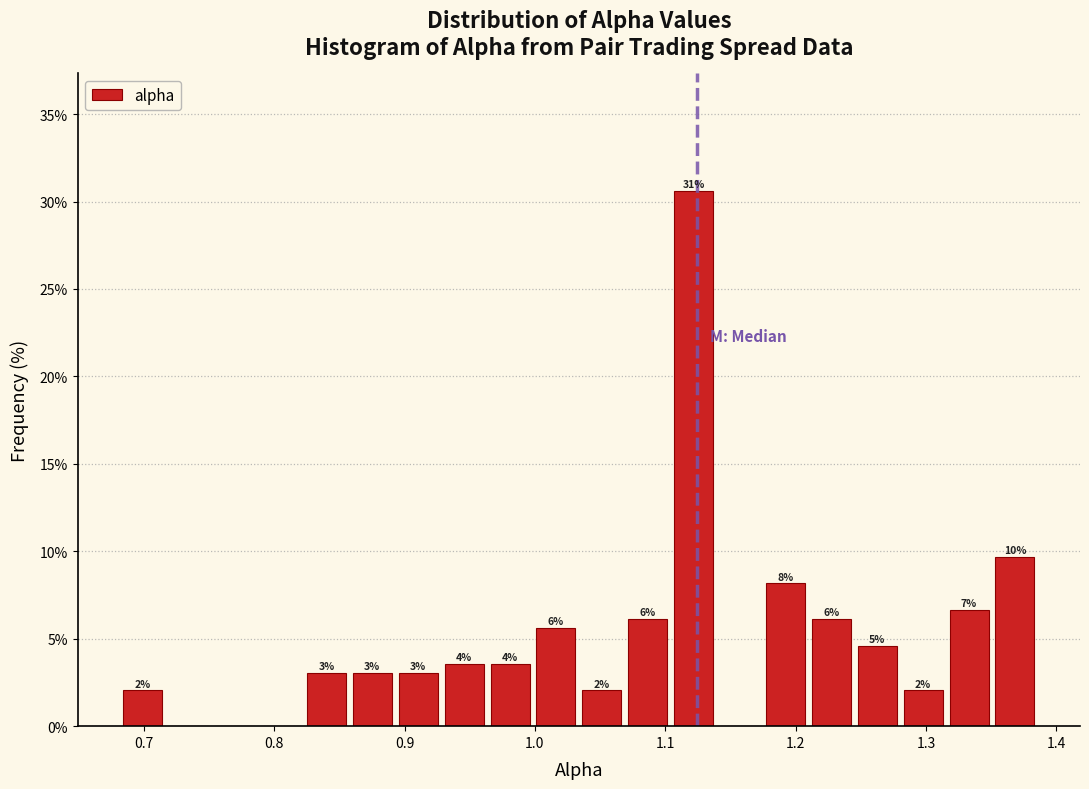

Around what value on the x-axis is the tallest bar? Give the approximate position of its centre, as read against the axis.

1.12